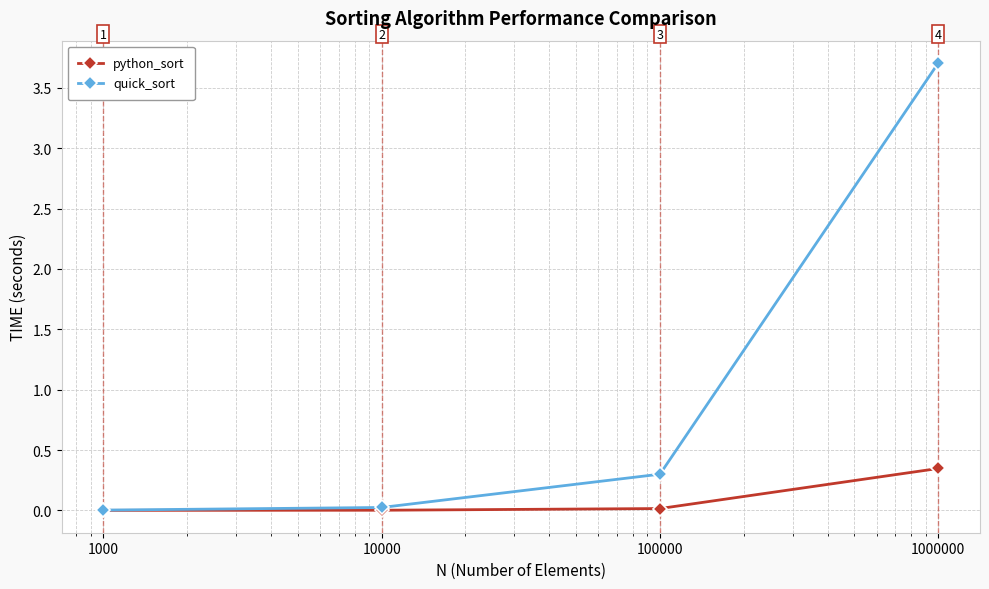

Which series has the largest range (max minus min)?

quick_sort